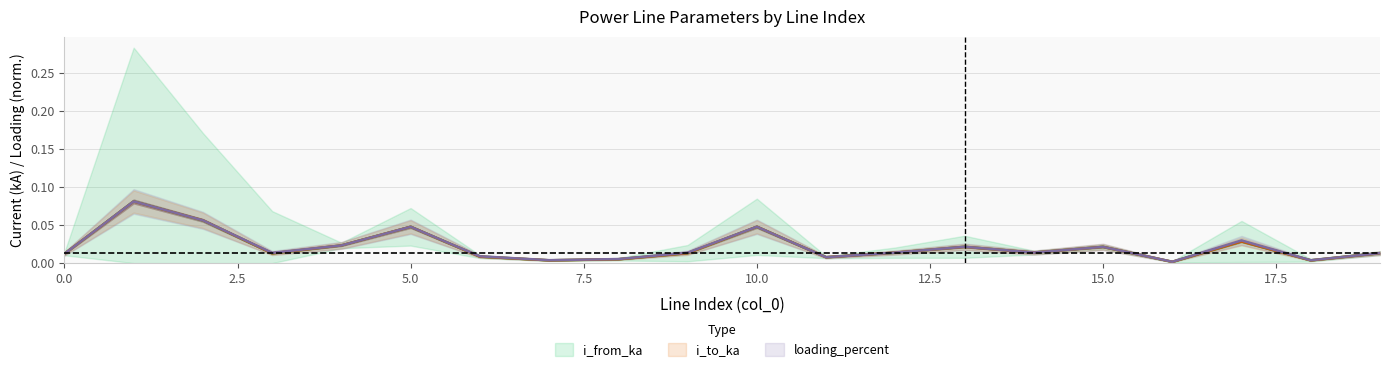

What is the total value across all series at 2?

0.2